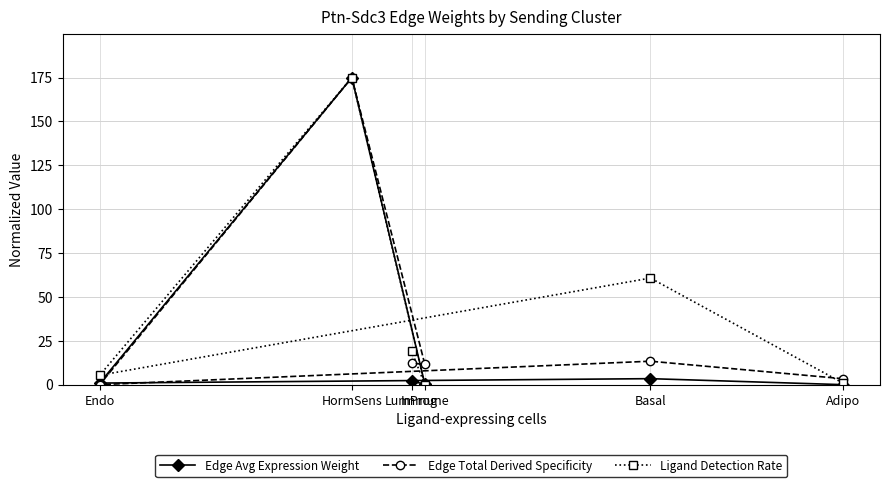

Is it true that Edge Total Derived Specificity equals 3.3 at Immune?

False